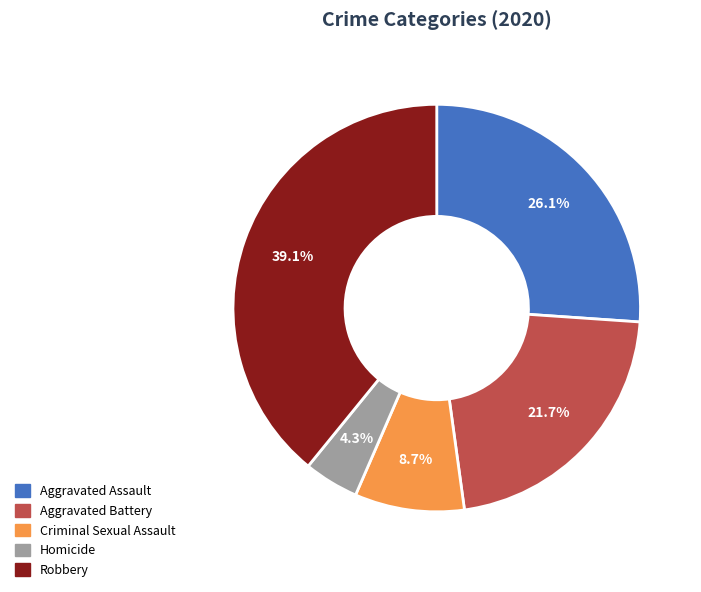

How many slices are in this pie chart?

5